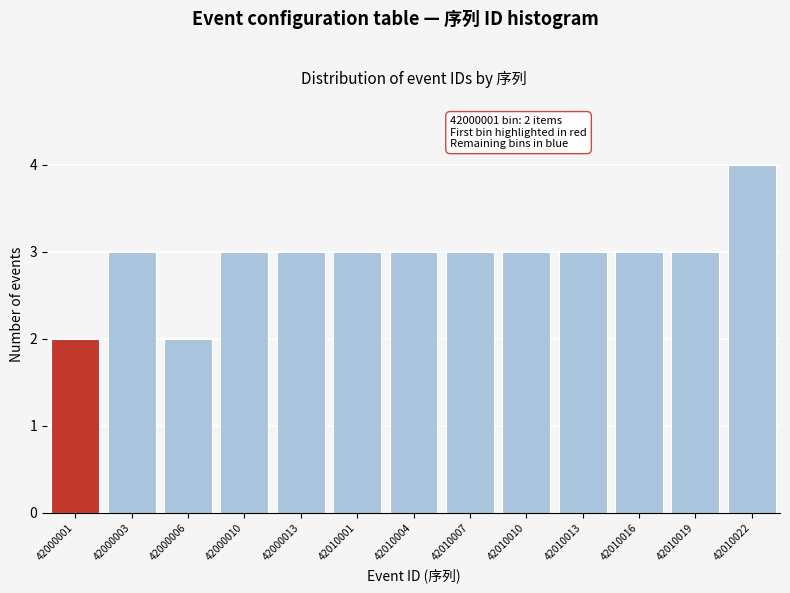

Reading left to right, what are all the values shown in this chart?

42000001=2	42000003=3	42000006=2	42000010=3	42000013=3	42010001=3	42010004=3	42010007=3	42010010=3	42010013=3	42010016=3	42010019=3	42010022=4